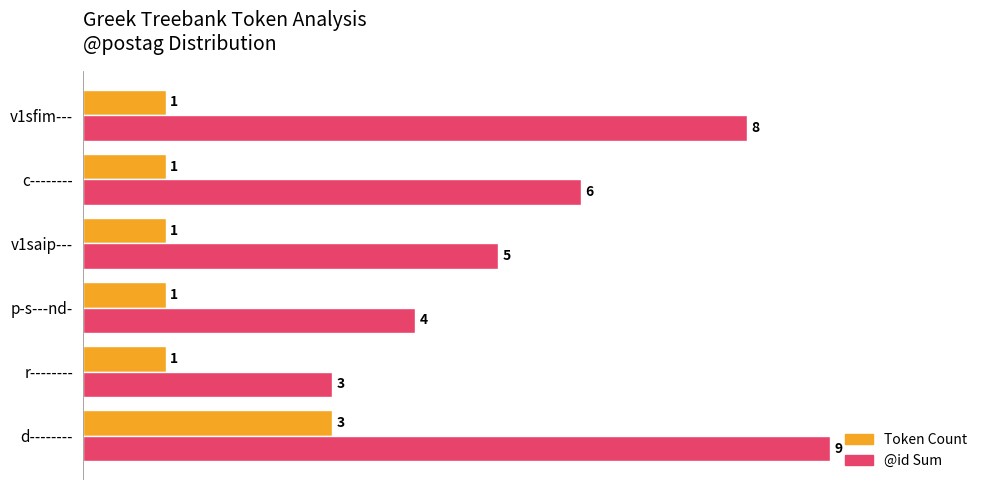

What is the difference between the maximum and minimum values in the Token Count series?

2